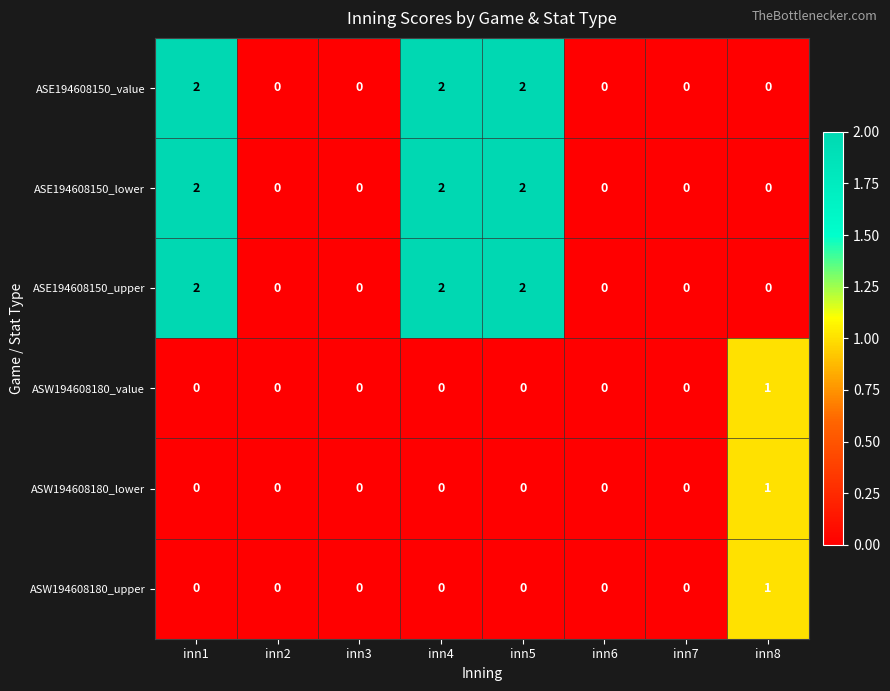

Is the value of ASE194608150_lower at inn7 greater than the value of ASW194608180_value at inn8?

No